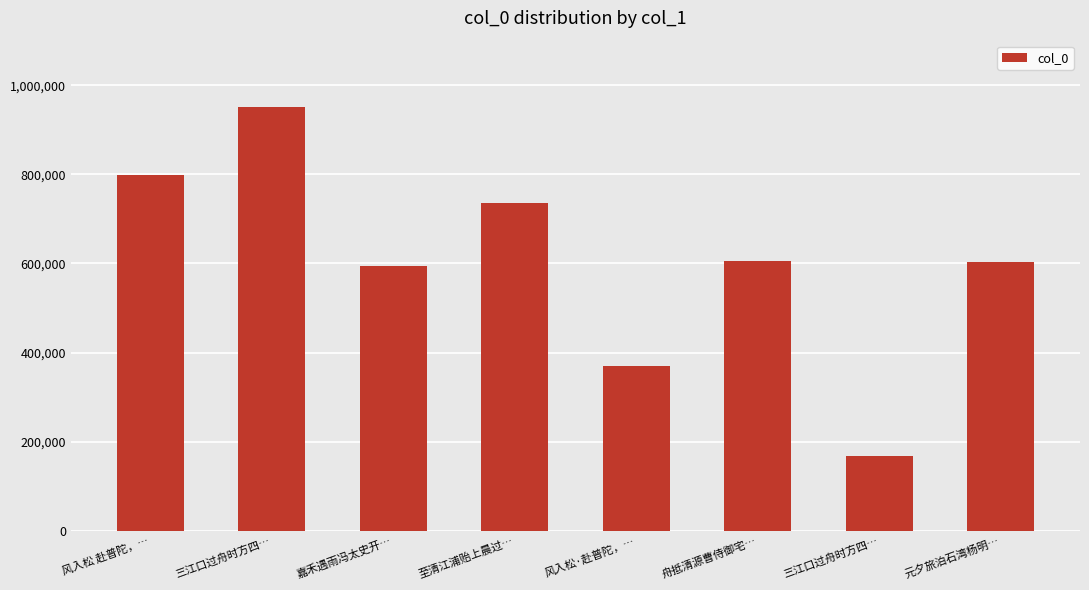

Does the chart contain any negative values?

No